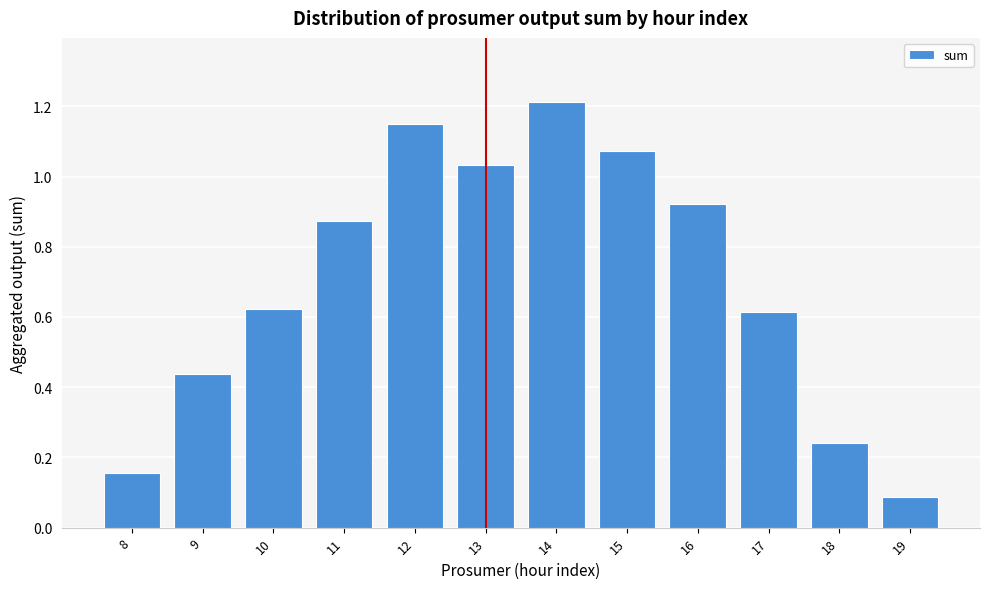

The chart shows a value of 1.7 at 15. True or false?

False